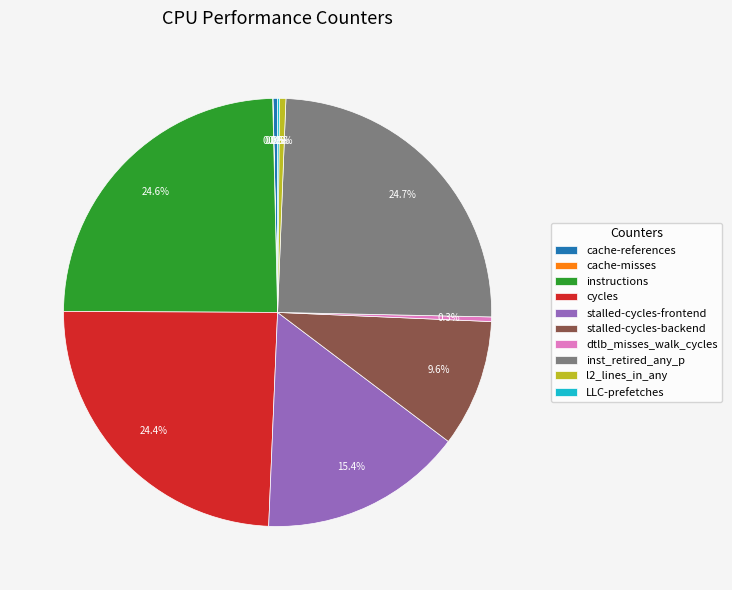

Is inst_retired_any_p the majority of the pie?

No